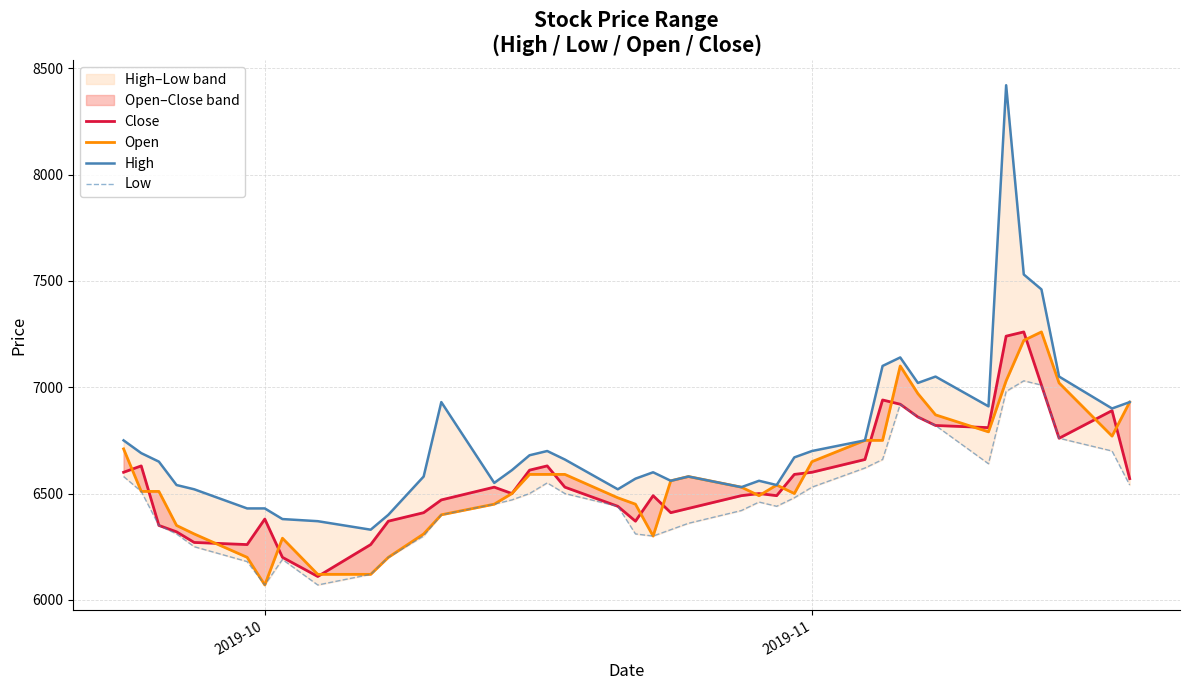

List the series in order of their peak value, lowest first.

Low, Close, Open, High